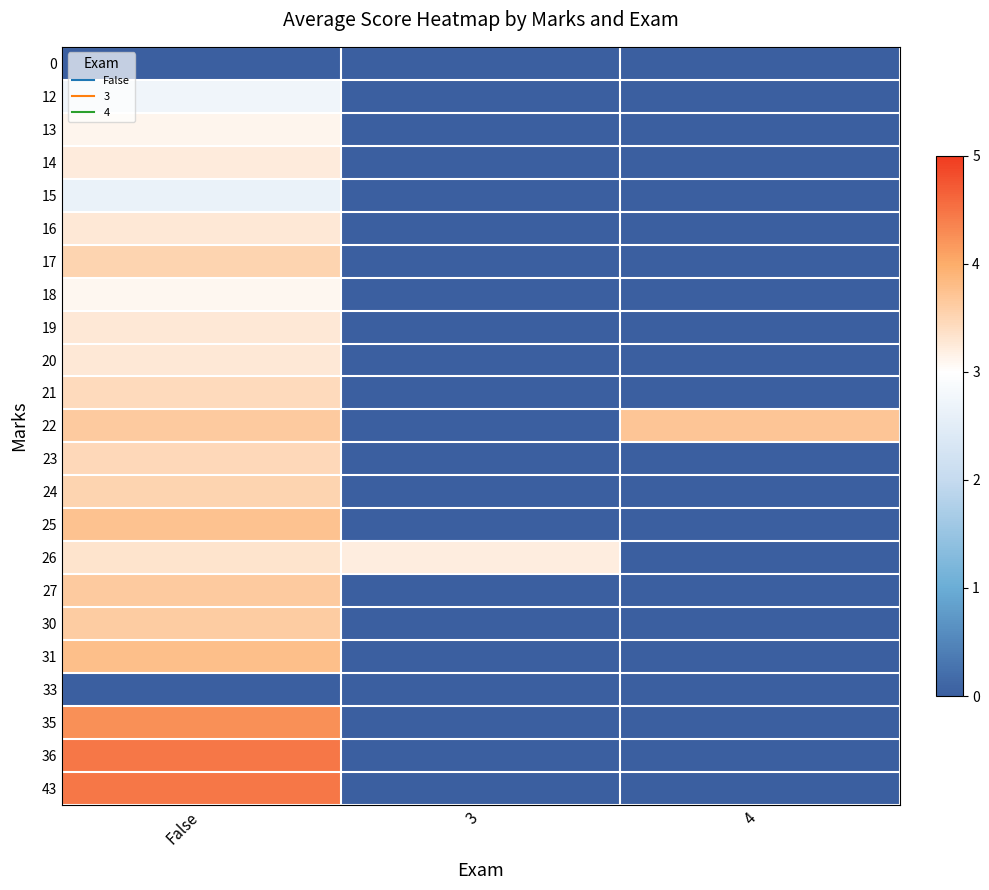

Reading left to right, extract all data points from this chart.

0: False=0.0	3=0.0	4=0.0
12: False=2.8	3=0.0	4=0.0
13: False=3.1	3=0.0	4=0.0
14: False=3.2	3=0.0	4=0.0
15: False=2.6	3=0.0	4=0.0
16: False=3.3	3=0.0	4=0.0
17: False=3.5	3=0.0	4=0.0
18: False=3.1	3=0.0	4=0.0
19: False=3.3	3=0.0	4=0.0
20: False=3.3	3=0.0	4=0.0
21: False=3.4	3=0.0	4=0.0
22: False=3.7	3=0.0	4=3.7
23: False=3.5	3=0.0	4=0.0
24: False=3.5	3=0.0	4=0.0
25: False=3.7	3=0.0	4=0.0
26: False=3.3	3=3.2	4=0.0
27: False=3.6	3=0.0	4=0.0
30: False=3.6	3=0.0	4=0.0
31: False=3.8	3=0.0	4=0.0
33: False=0.0	3=0.0	4=0.0
35: False=4.2	3=0.0	4=0.0
36: False=4.5	3=0.0	4=0.0
43: False=4.5	3=0.0	4=0.0